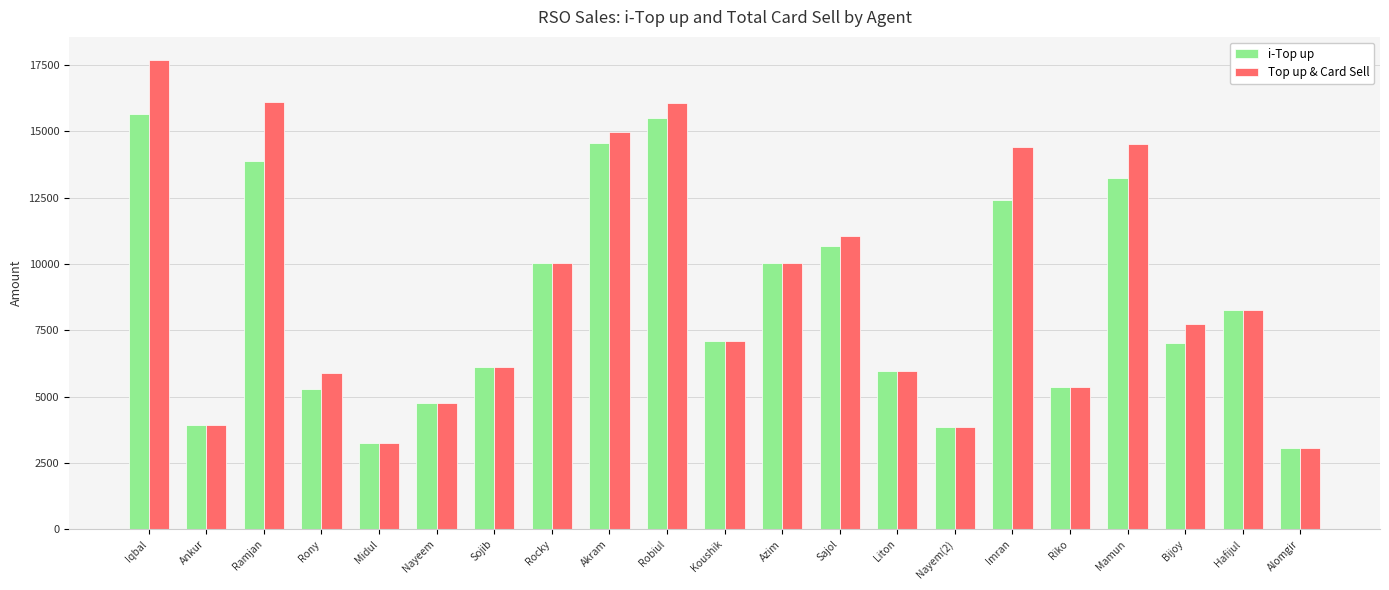

List the series in order of their peak value, highest first.

Top up & Card Sell, i-Top up